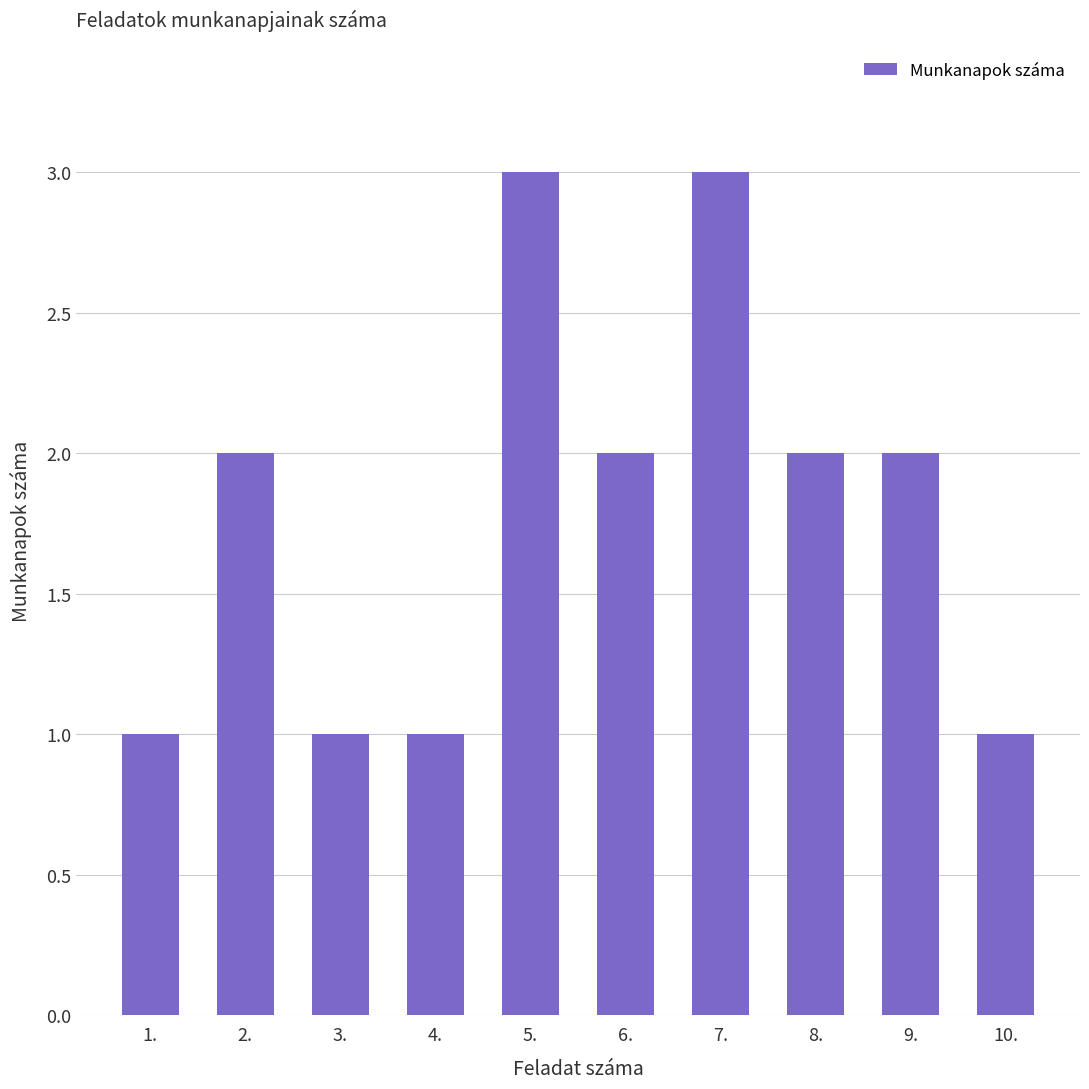

True or false: the data shows 2 at 8..

True